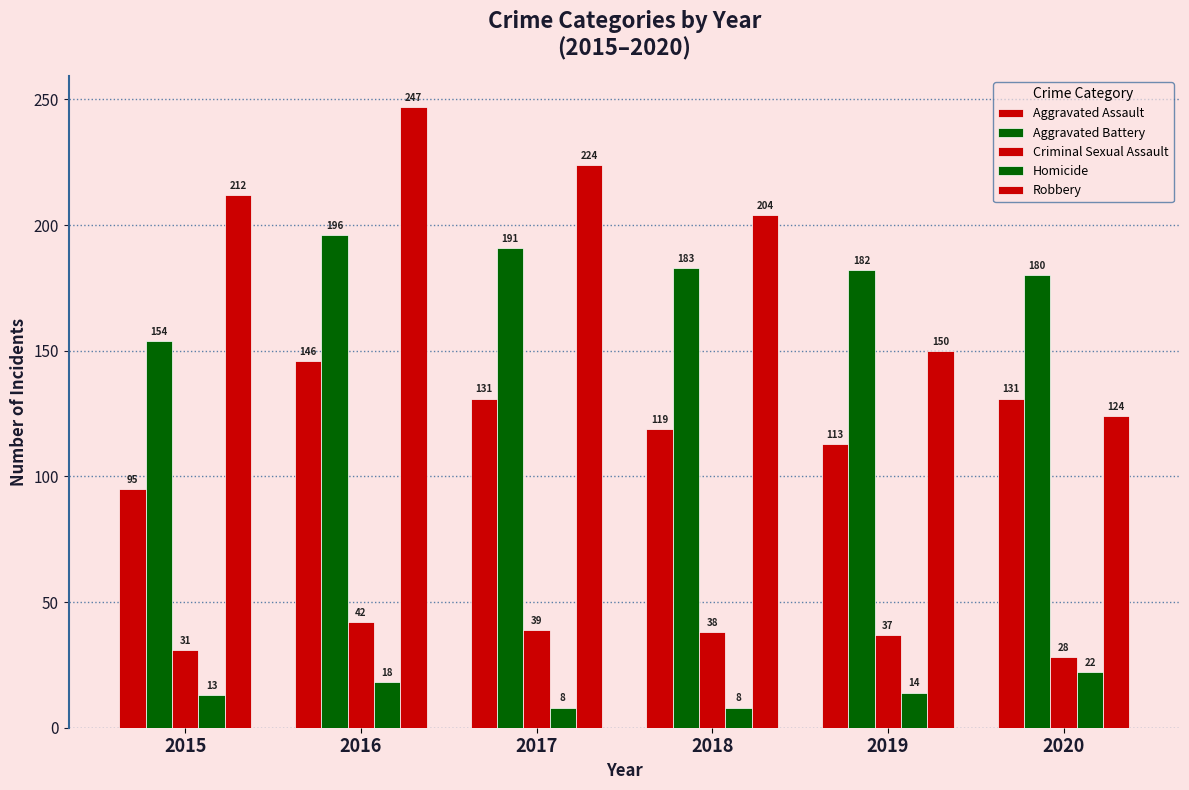

How many groups of bars are there?

6